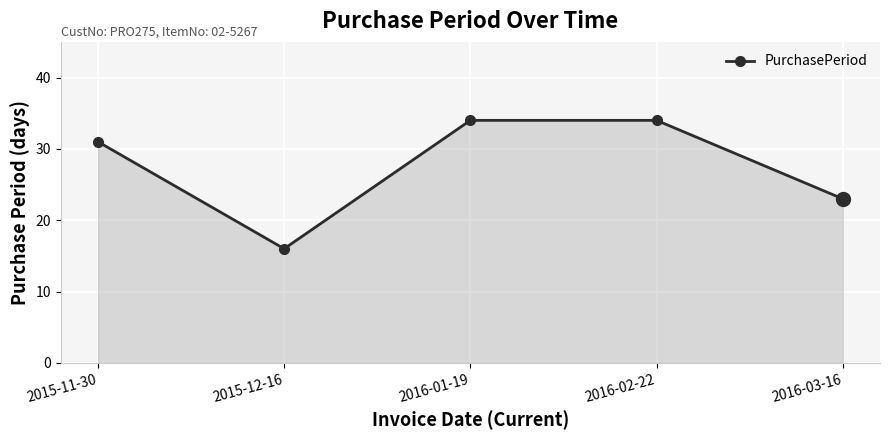

What is the smallest value displayed?

16